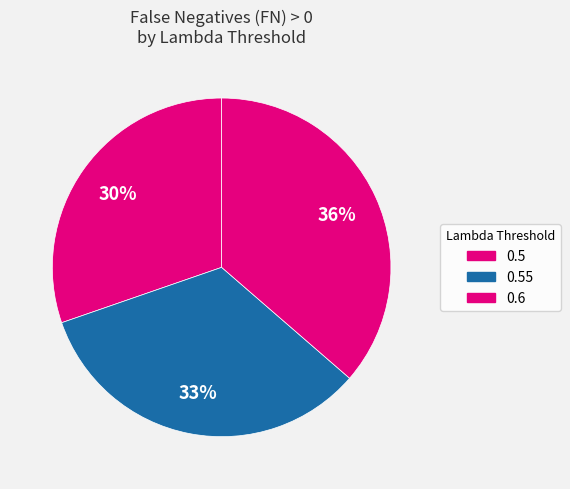

Which slice is the largest?

0.6